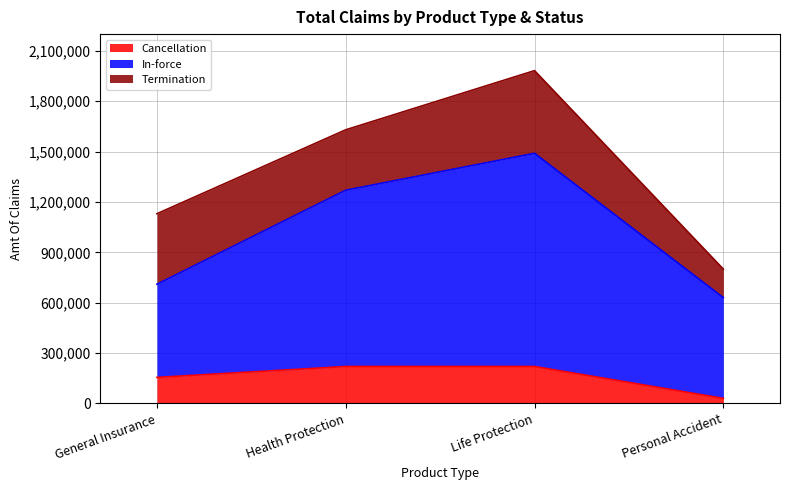

What is the total value across all series at General Insurance?

1130000